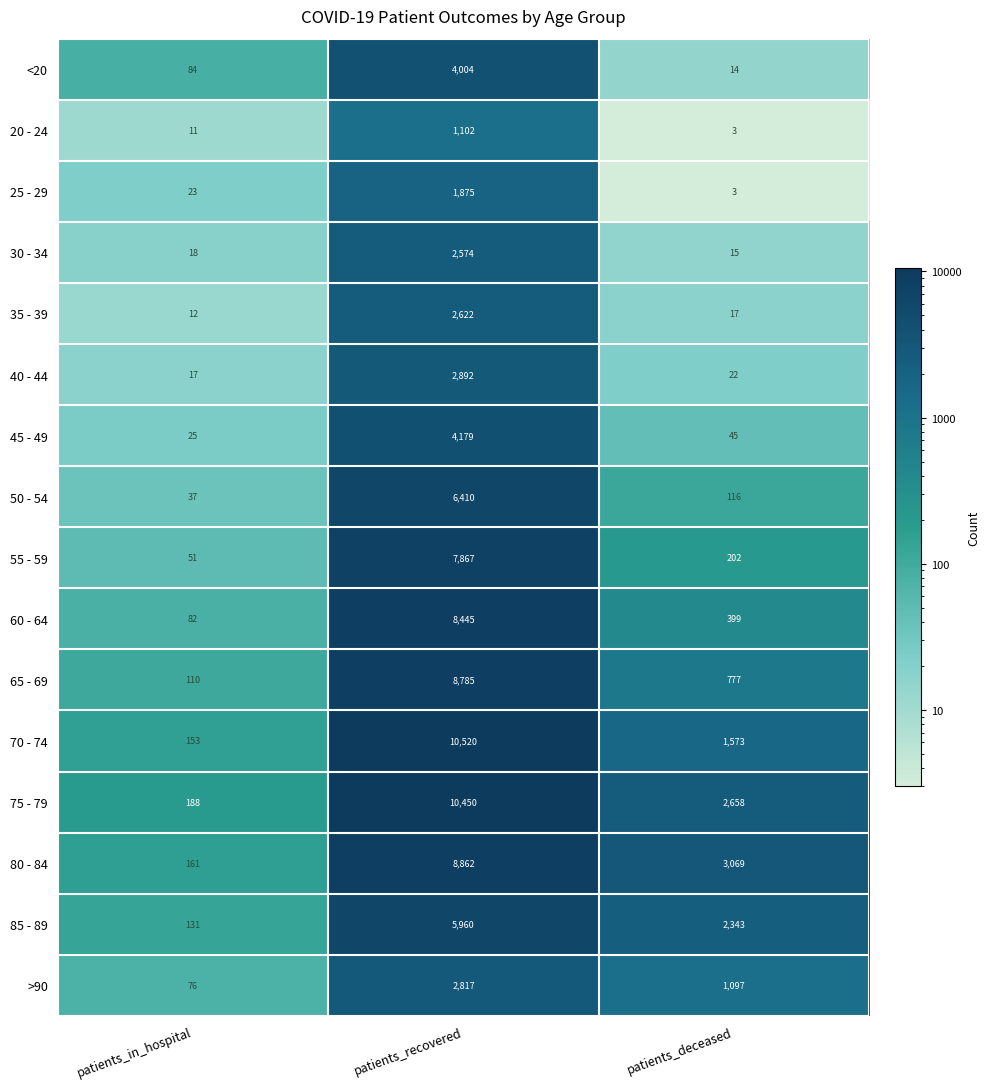

Which series changed the most between patients_recovered and patients_deceased?

70 - 74